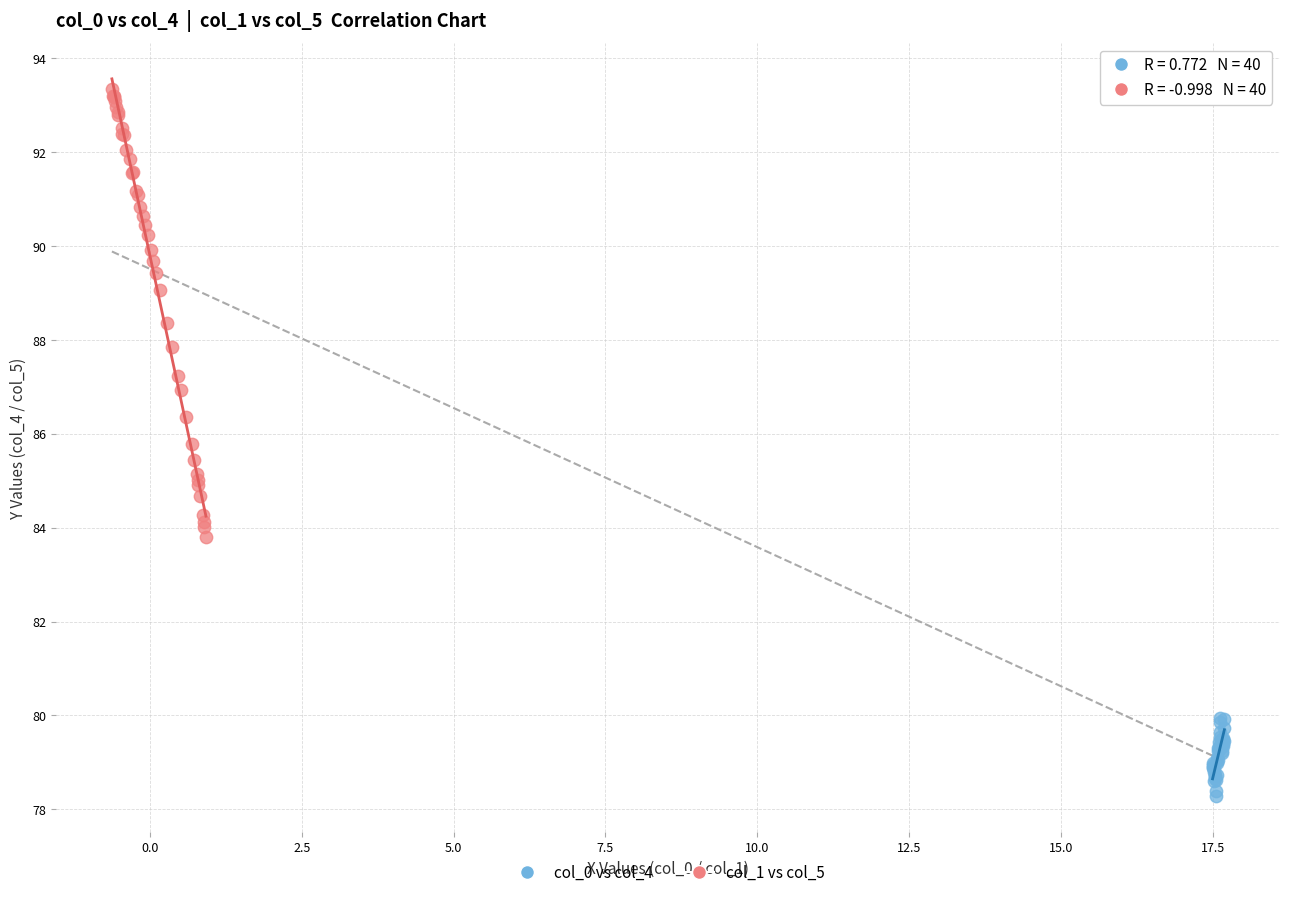

Which series reaches the maximum Y coordinate?

col_1 vs col_5